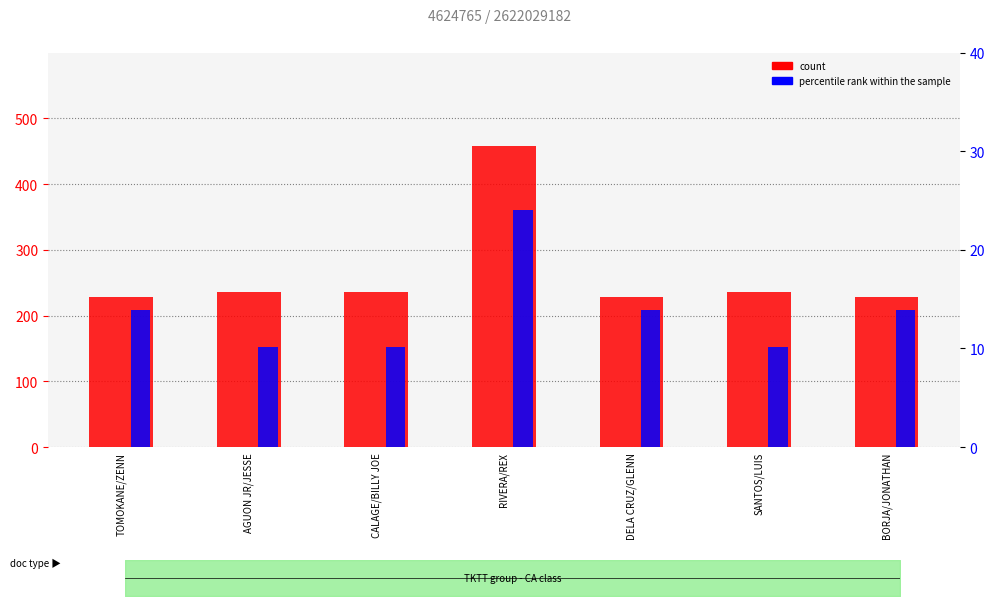

Reading left to right, extract all data points from this chart.

count: TOMOKANE/ZENN=229.0	AGUON JR/JESSE=236.0	CALAGE/BILLY JOE=236.0	RIVERA/REX=458.0	DELA CRUZ/GLENN=229.0	SANTOS/LUIS=236.0	BORJA/JONATHAN=229.0
percentile rank within the sample: TOMOKANE/ZENN=13.9	AGUON JR/JESSE=10.1	CALAGE/BILLY JOE=10.1	RIVERA/REX=24.0	DELA CRUZ/GLENN=13.9	SANTOS/LUIS=10.1	BORJA/JONATHAN=13.9